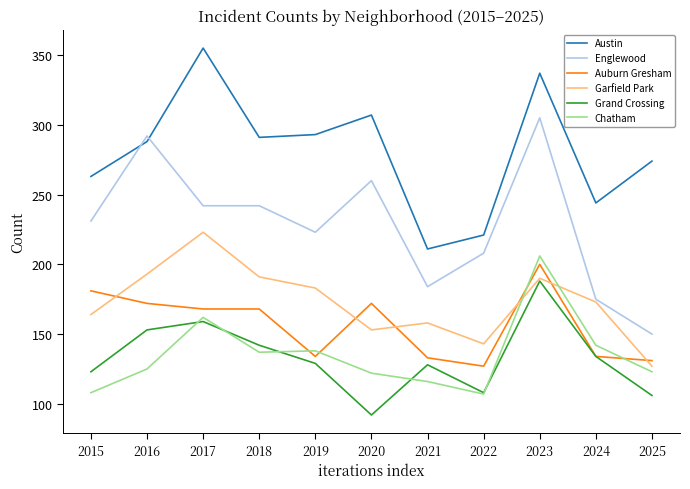

Which category has the highest value in the Austin series?

2017